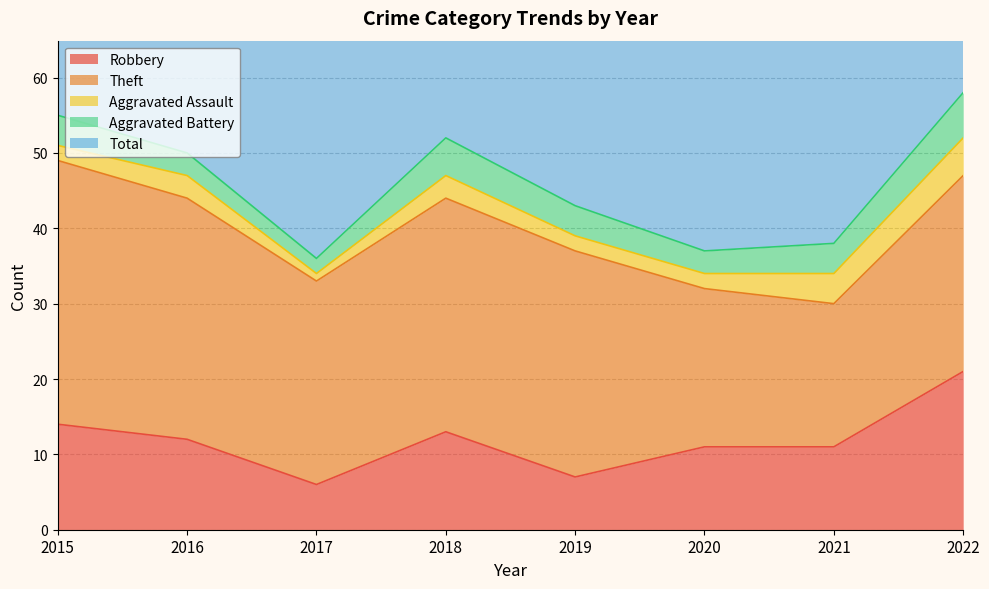

At how many categories does at least one series exceed 36?

8